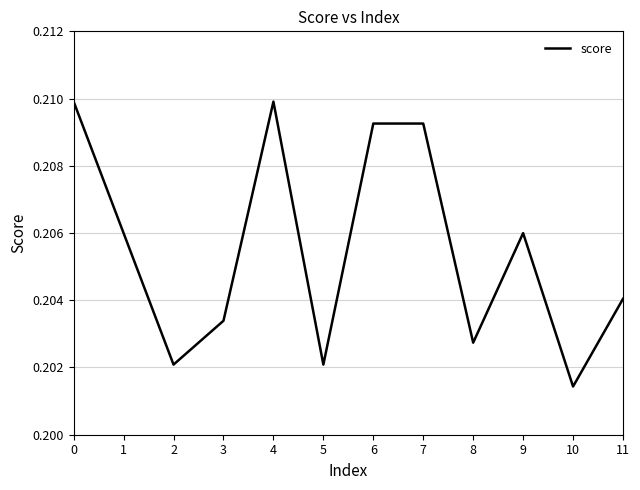

Between 7 and 4, which is larger?

4